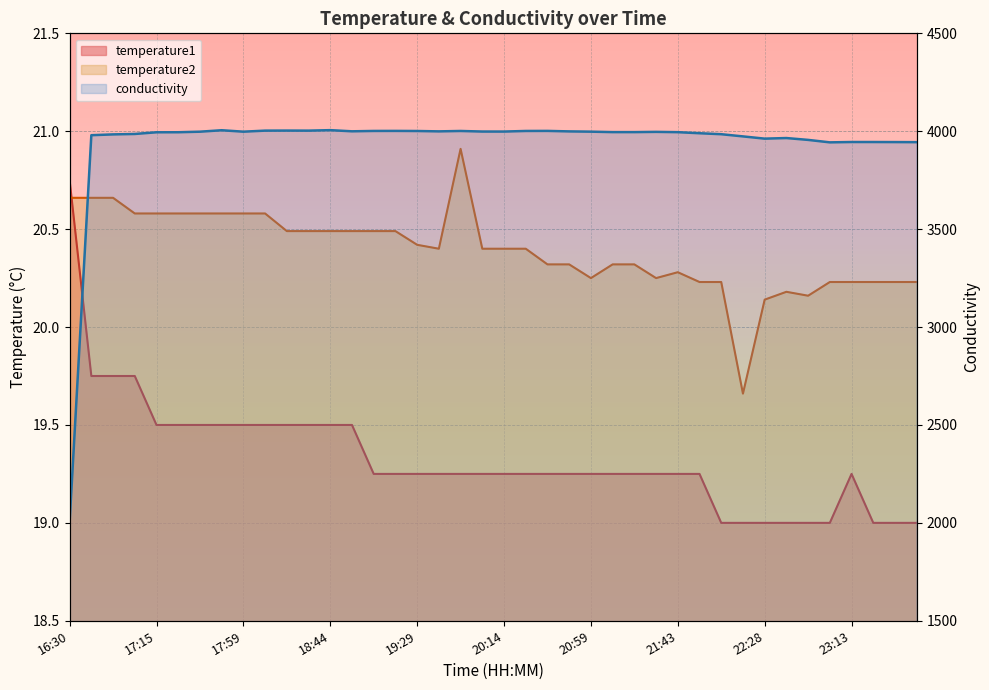

Between 20:03 and 20:25, which series saw the biggest shift?

conductivity